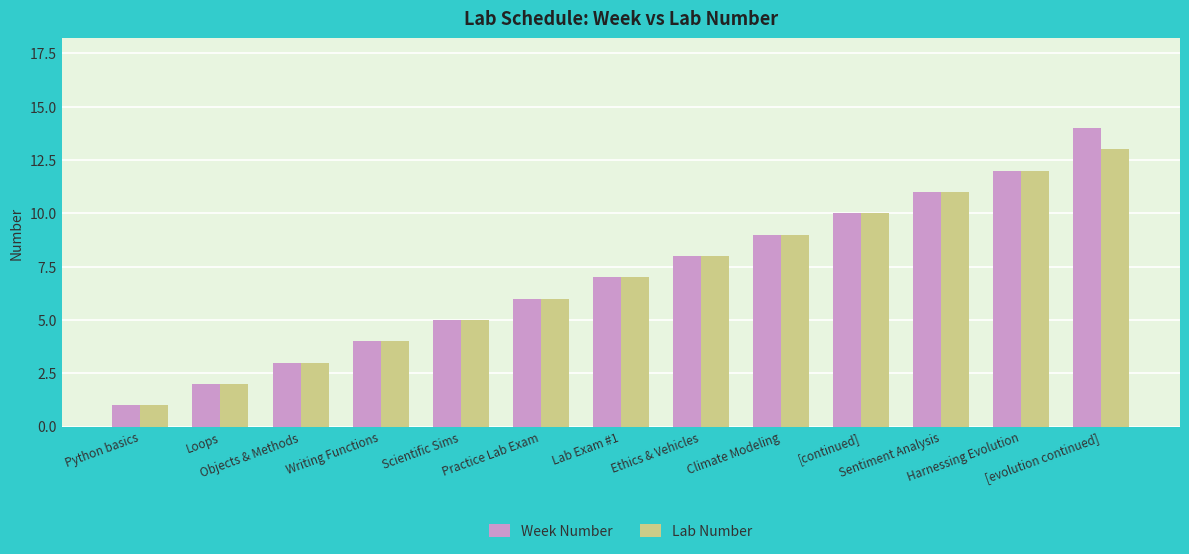

At which category does the chart reach its peak across all series?

[evolution continued]